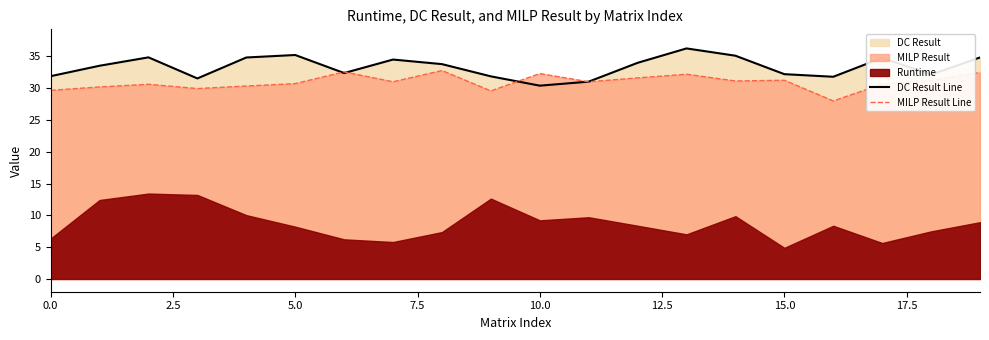

What is the highest value of the DC Result Line series?

36.2